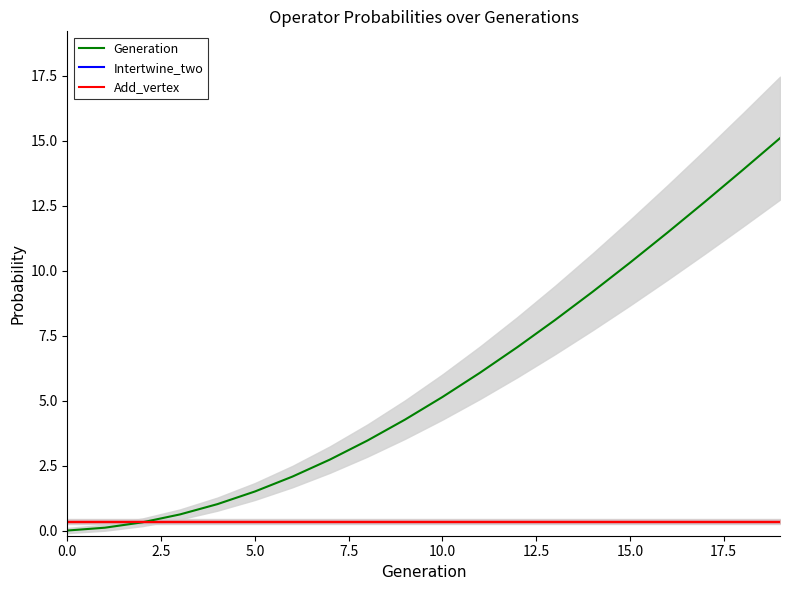

True or false: Add_vertex and Generation intersect in this chart.

True